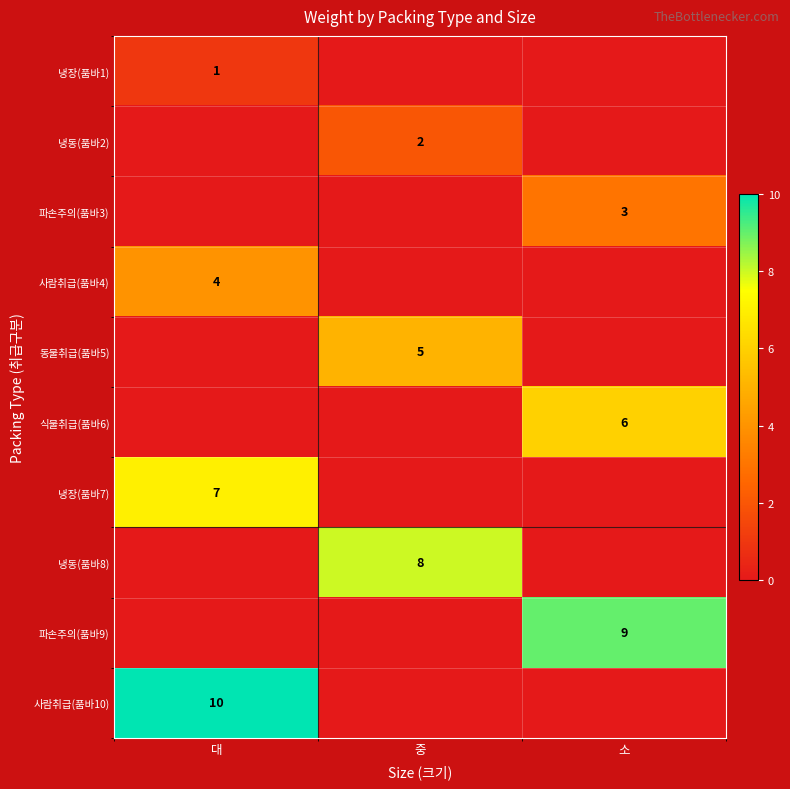

The value of 파손주의(품바3) at 소 is 4. True or false?

False